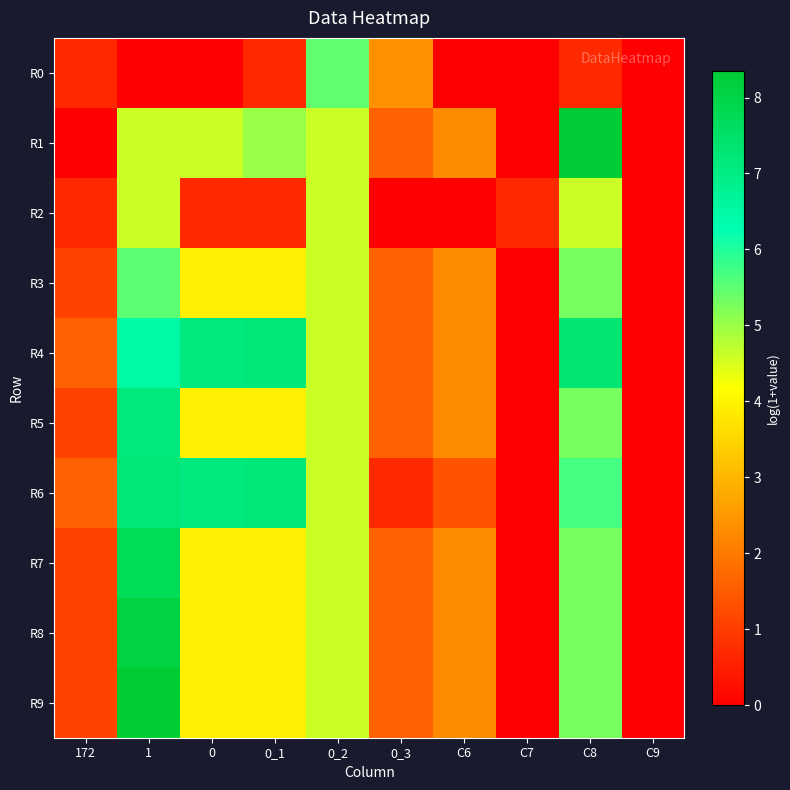

At which category does the chart reach its peak across all series?

1